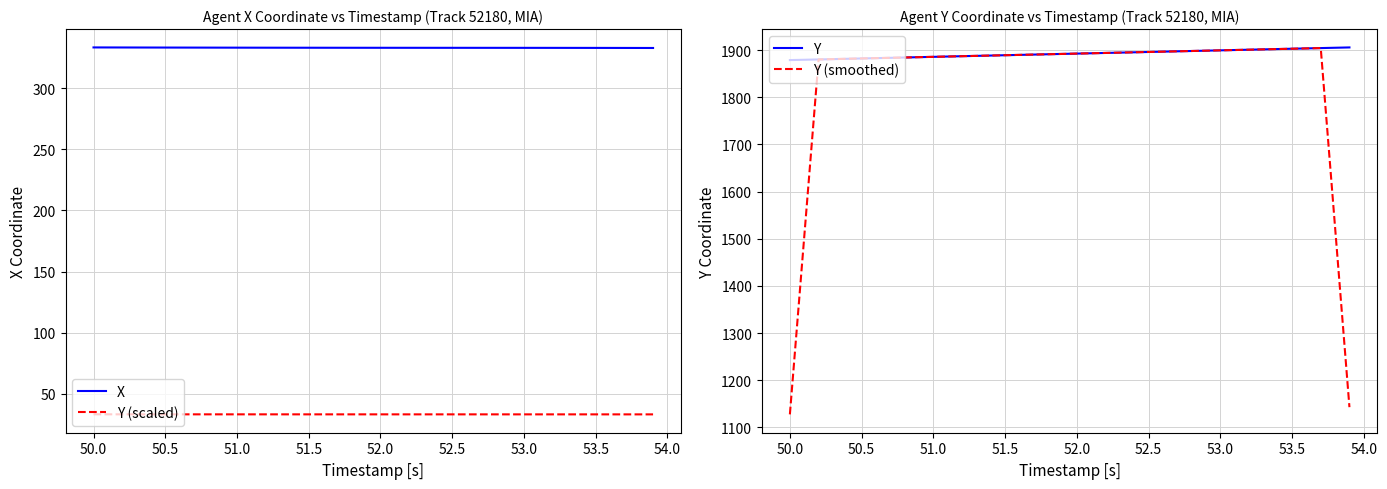

True or false: Y (scaled) and X intersect in this chart.

False